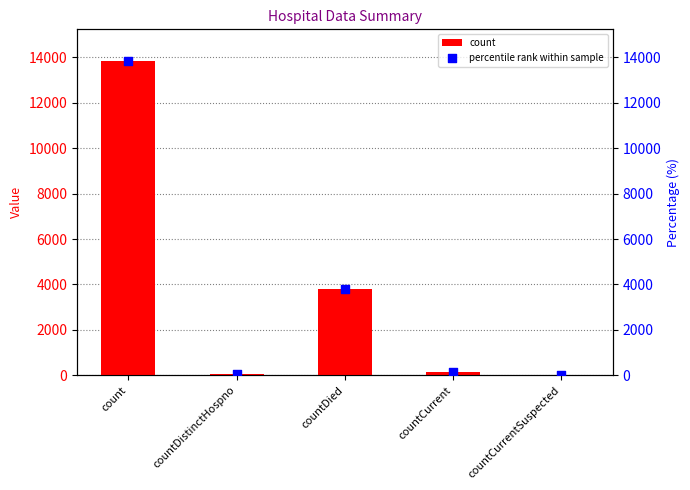

What are all the series names shown in the legend?

count, percentile rank within sample